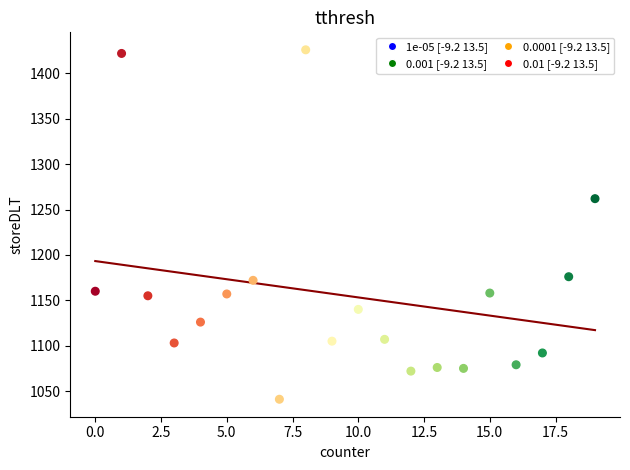

What Y value in the scatter plot is closest to 1233?

1262